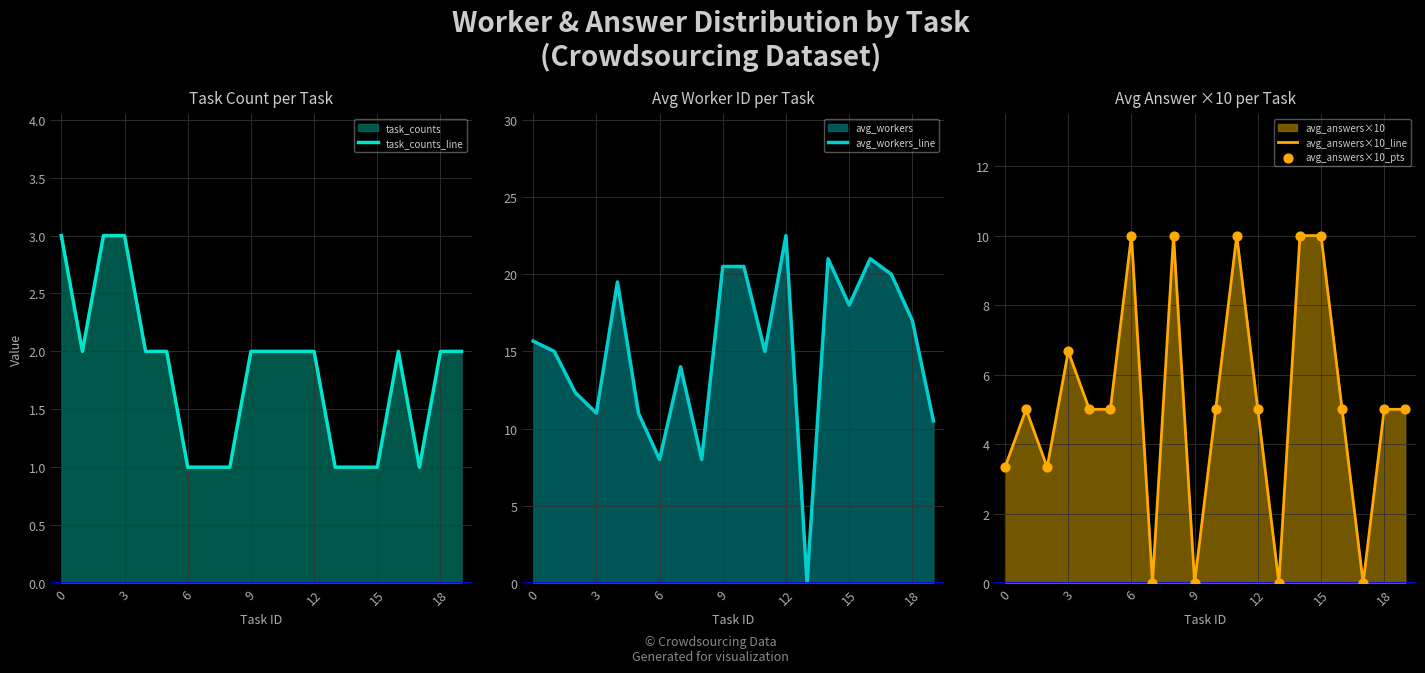

Which series contains the lowest Y value?

avg_workers_line